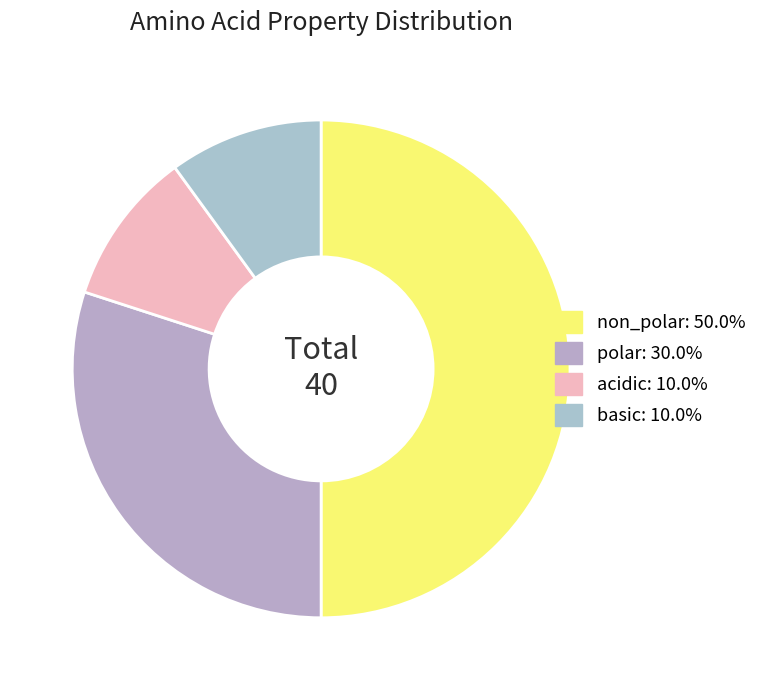

How many slices are in this pie chart?

4